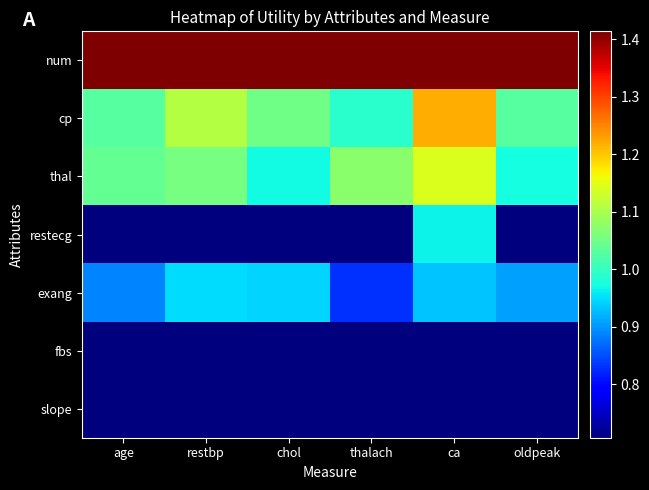

How many data points does each series have?

6